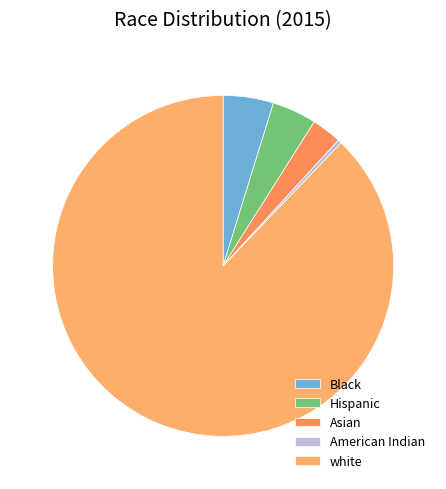

What is the change in value from Black to Asian?

-1.9